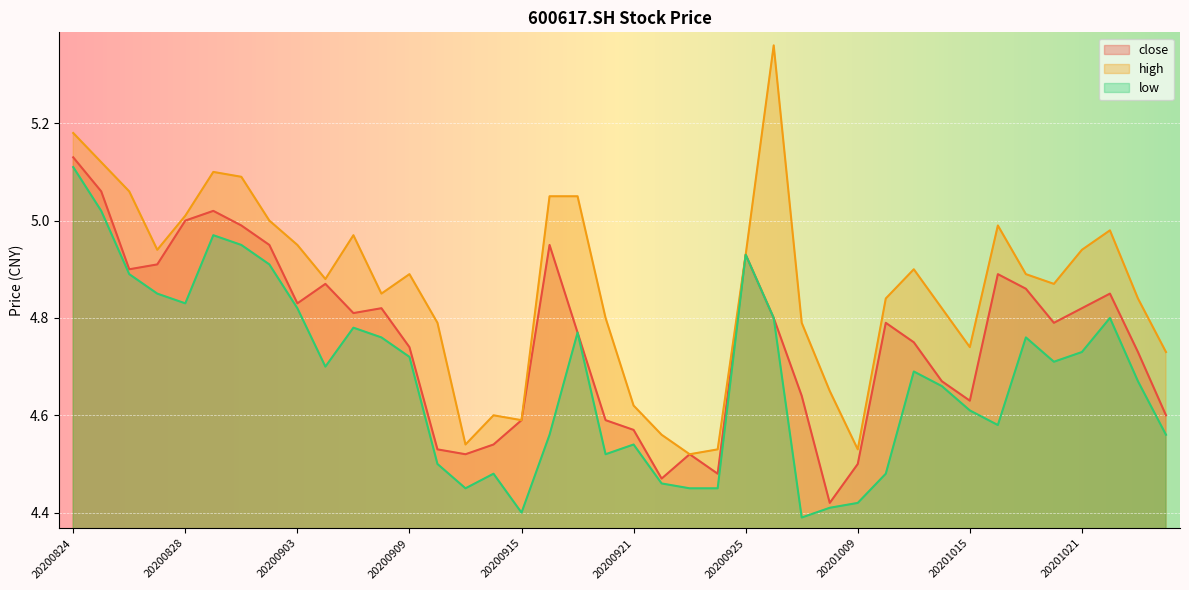

Where is the first local minimum for close?

20200826